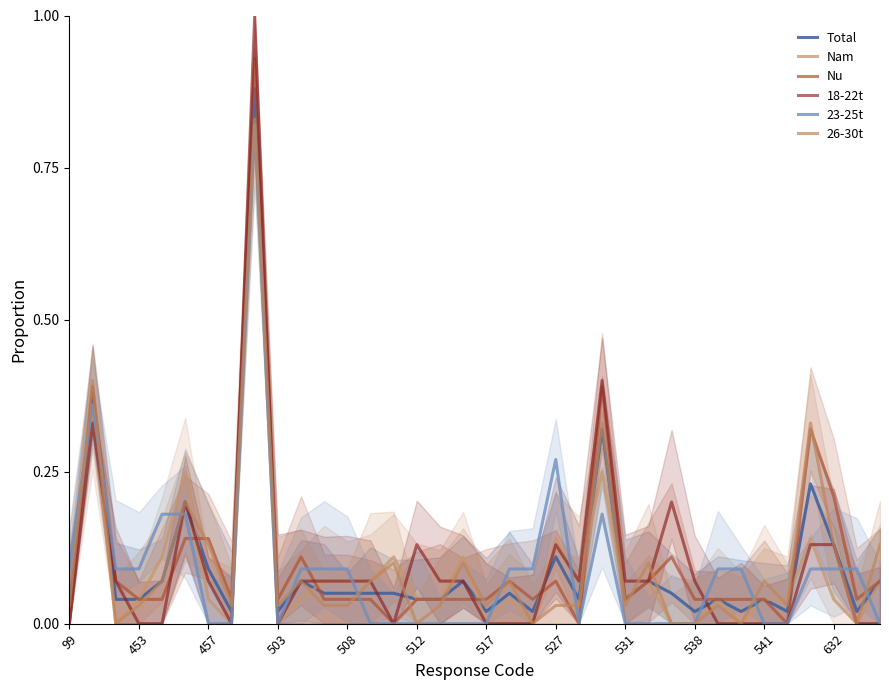

Rank the series by their maximum value, from lowest to highest.

Nam, 23-25t, 26-30t, Total, Nu, 18-22t